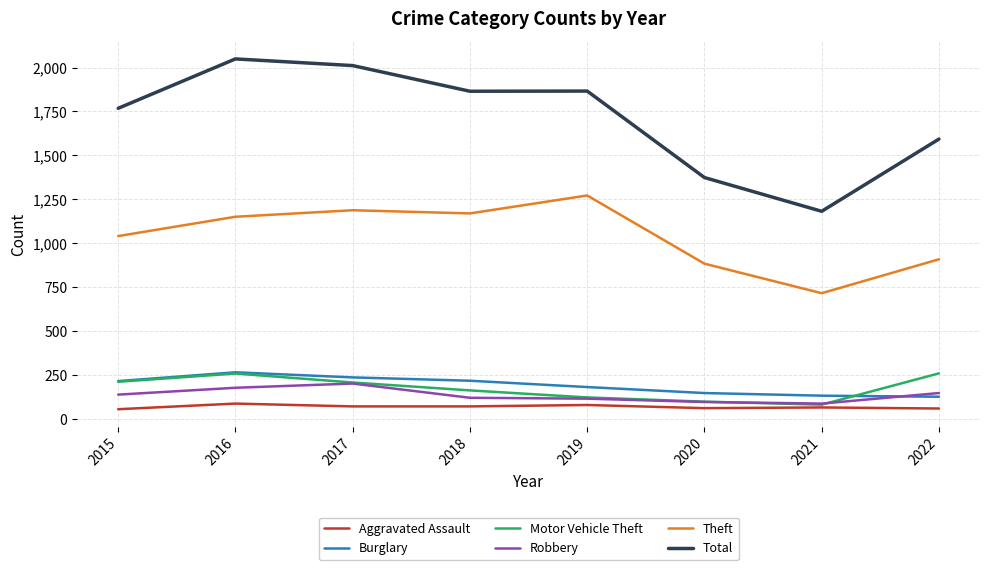

True or false: Burglary has more than 2 points higher than both neighbors.

False